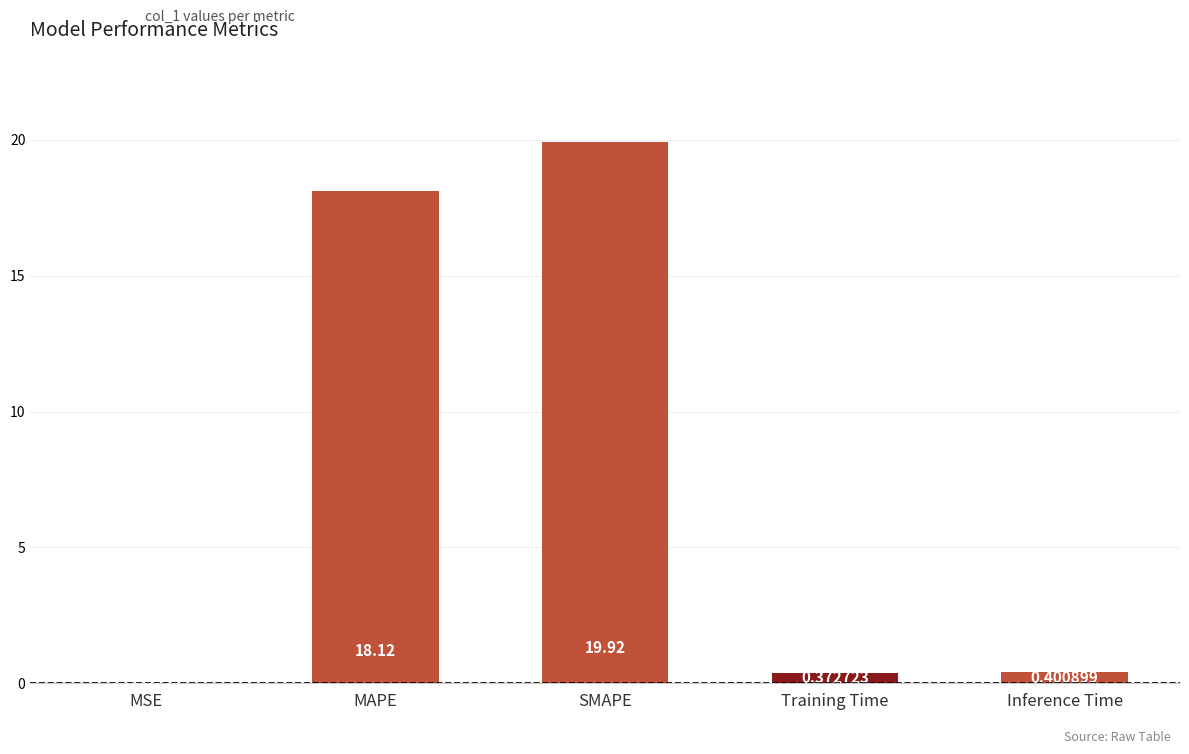

What is the sum of the values at Training Time and MAPE?

18.5